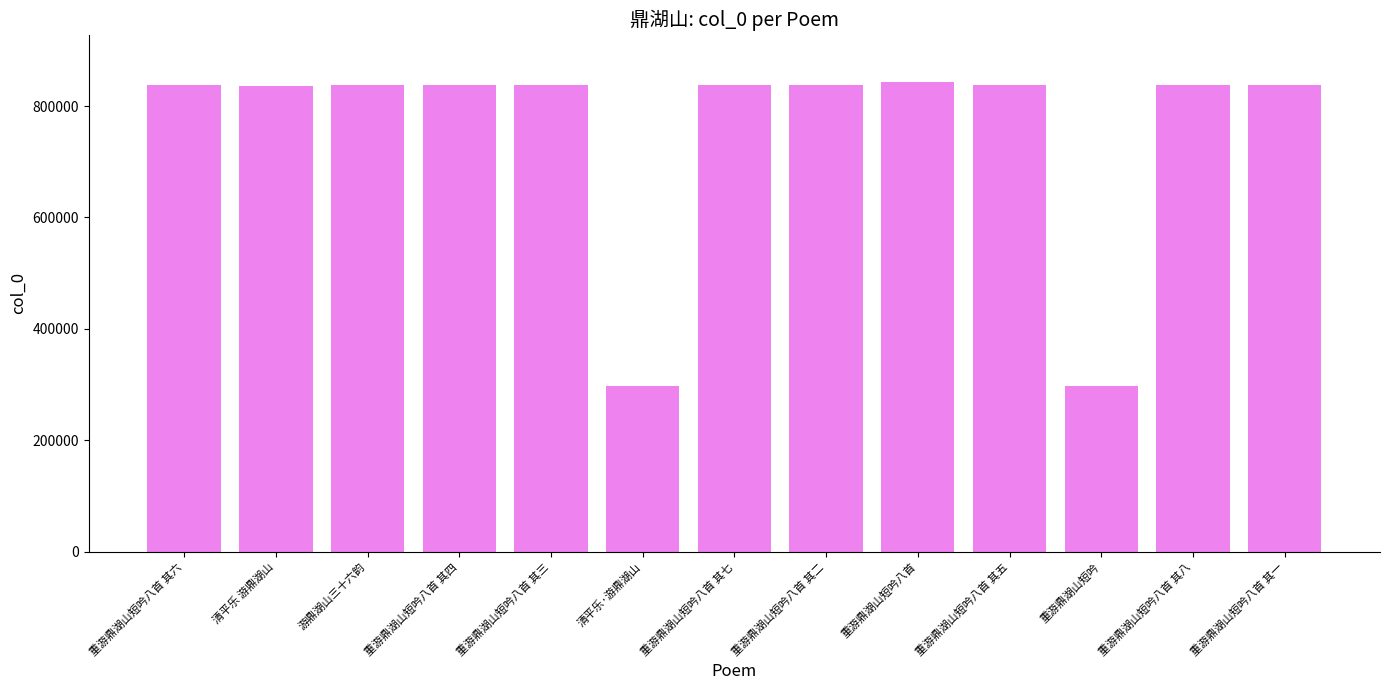

Count the number of categories in the chart.

13